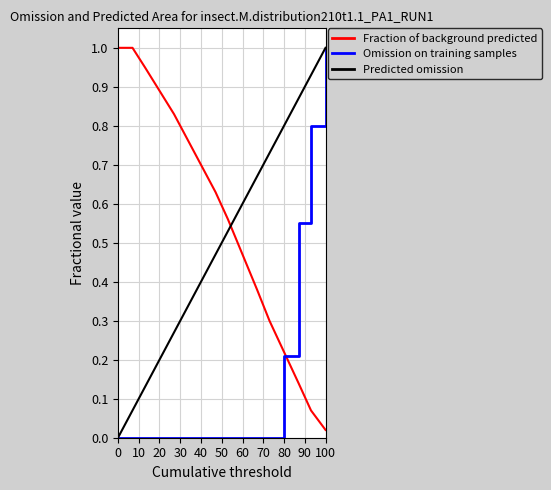

Which series has the largest total across all categories?

Fraction of background predicted